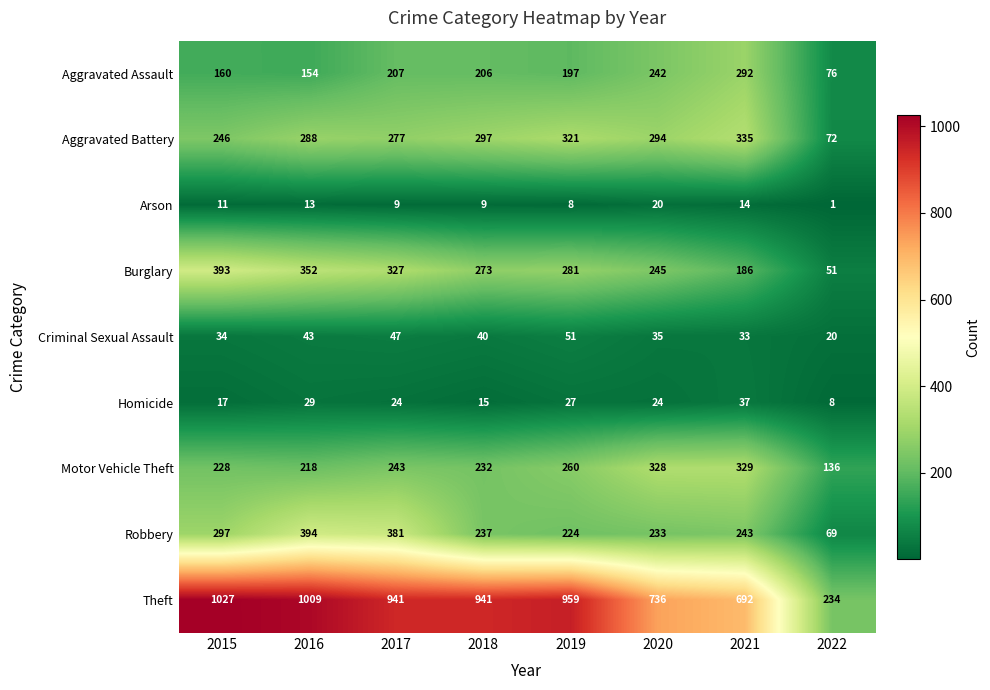

What is the sum of the Motor Vehicle Theft values at 2015 and 2018?

460